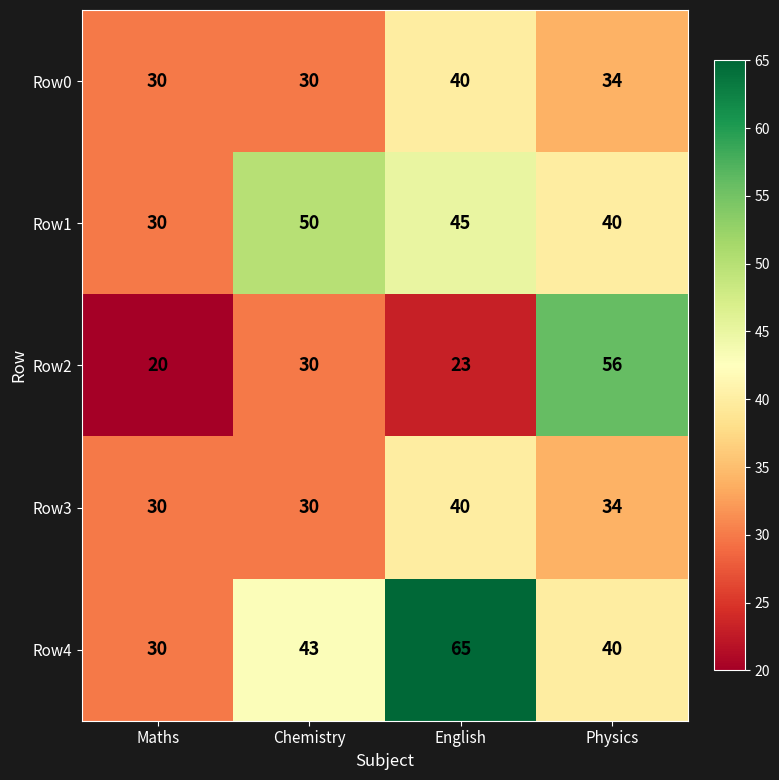

What is the difference between the maximum and second lowest values in the Row4 series?

25